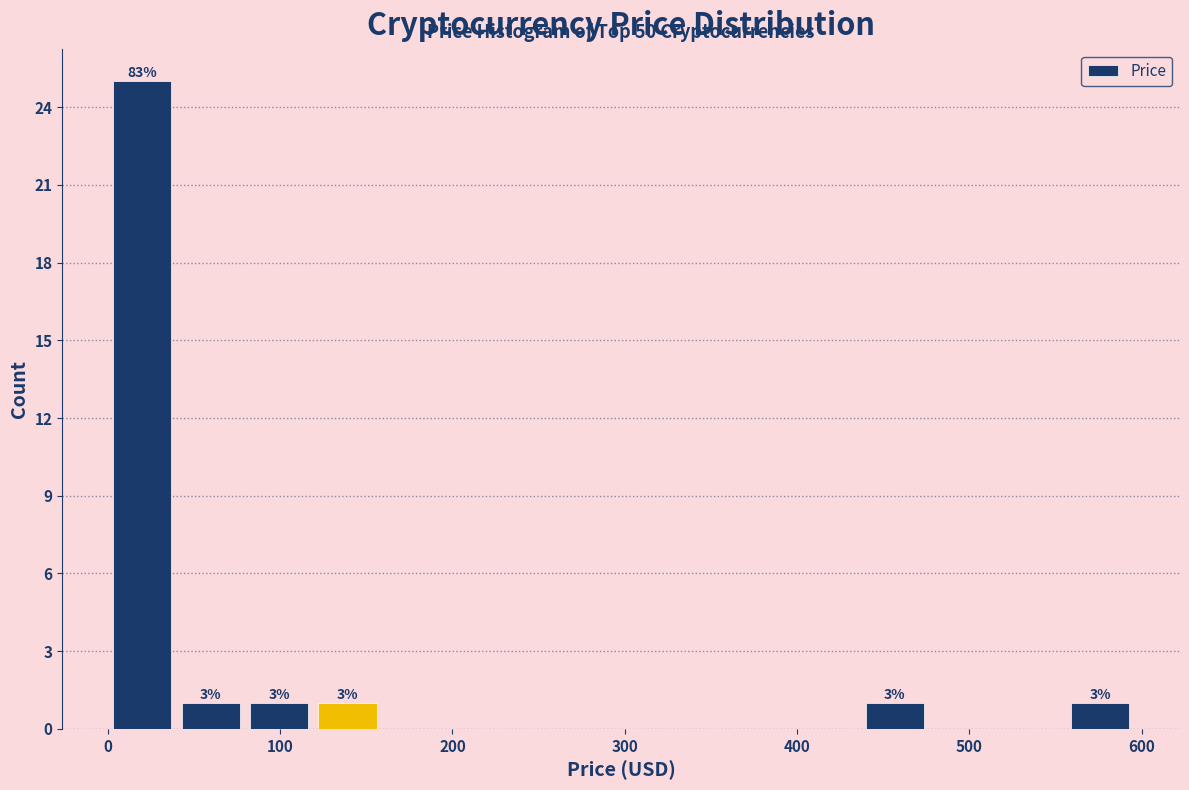

Read against the x-axis, roughly where is the centre of the tallest bar?

20